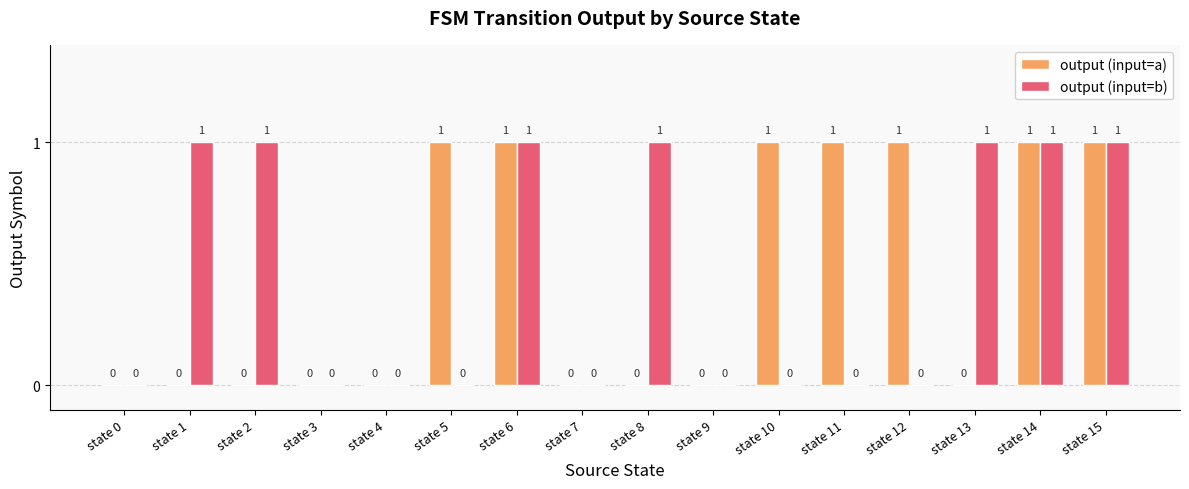

Reading left to right, what are all the values shown in this chart?

output (input=a): state 0=0	state 1=0	state 2=0	state 3=0	state 4=0	state 5=1	state 6=1	state 7=0	state 8=0	state 9=0	state 10=1	state 11=1	state 12=1	state 13=0	state 14=1	state 15=1
output (input=b): state 0=0	state 1=1	state 2=1	state 3=0	state 4=0	state 5=0	state 6=1	state 7=0	state 8=1	state 9=0	state 10=0	state 11=0	state 12=0	state 13=1	state 14=1	state 15=1